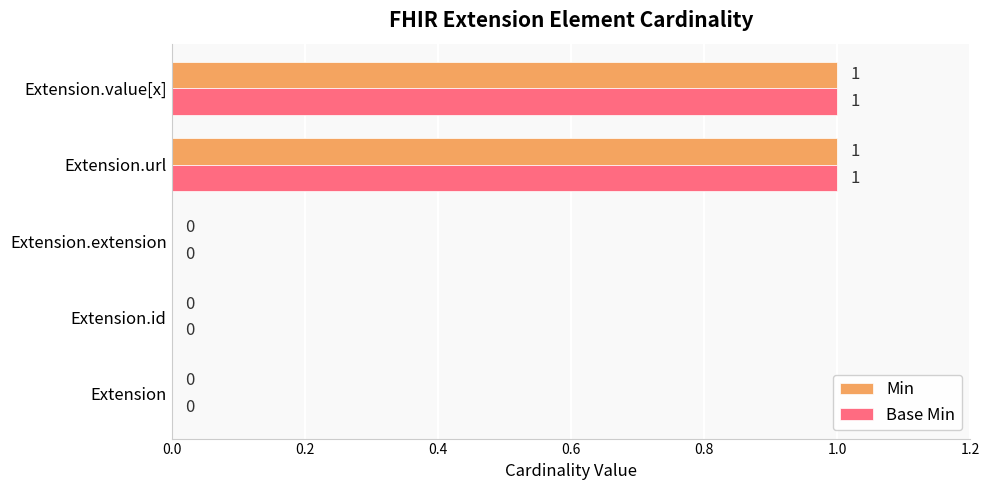

True or false: Min has a value of -1 at Extension.id.

False